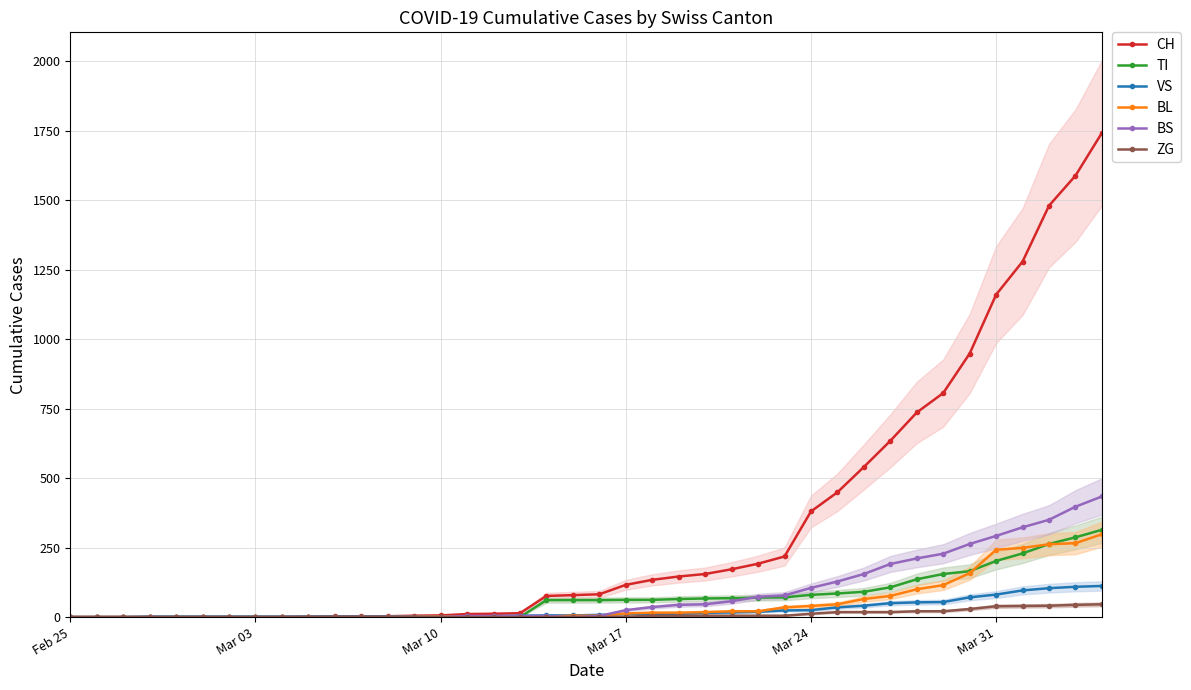

What is the maximum value for ZG?

46